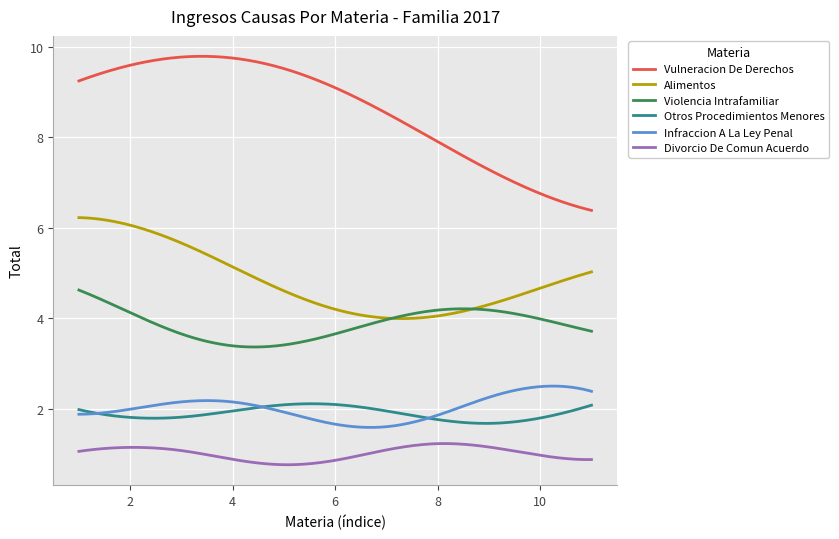

What are all the series names shown in the legend?

Vulneracion De Derechos, Alimentos, Violencia Intrafamiliar, Otros Procedimientos Menores, Infraccion A La Ley Penal, Divorcio De Comun Acuerdo